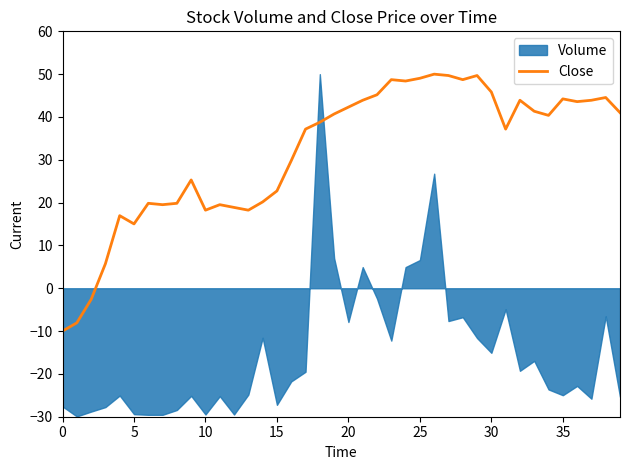

How many data points does each series have?

40